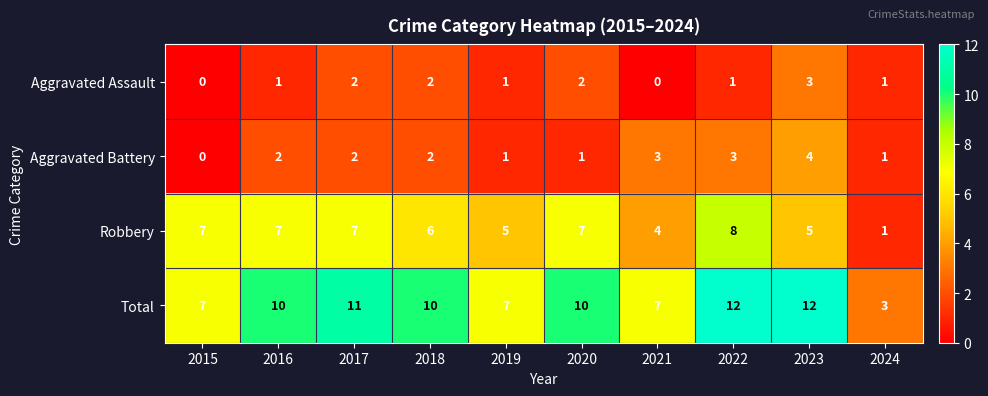

How many distinct data groups are displayed?

4